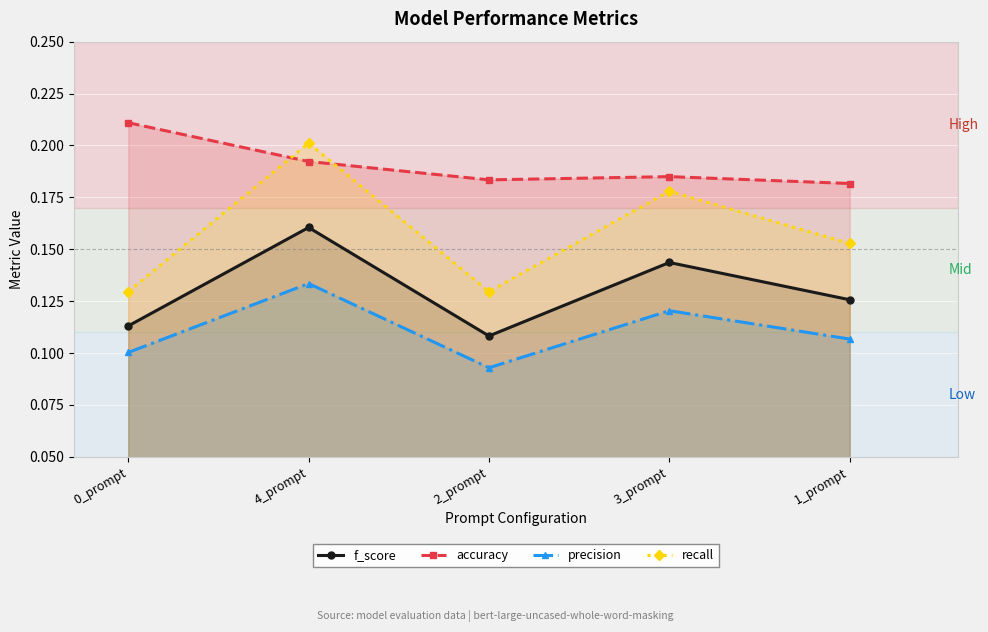

True or false: accuracy has a value of 0.2 at 3_prompt.

True